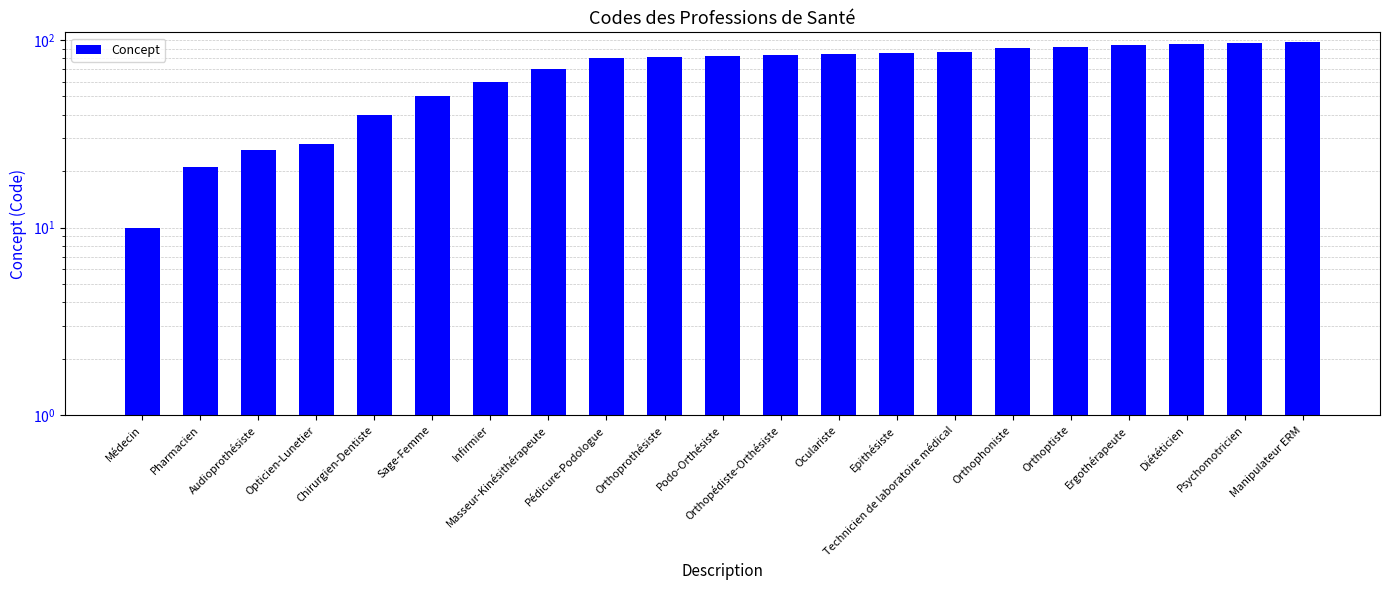

Reading right to left, what are all the values shown in this chart?

98	96	95	94	92	91	86	85	84	83	82	81	80	70	60	50	40	28	26	21	10